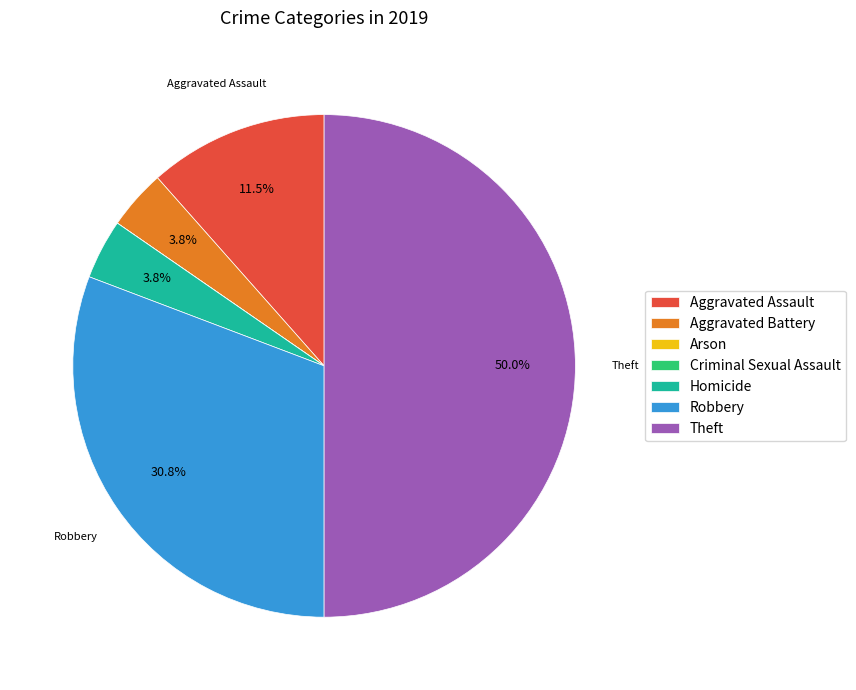

Which has a higher value, Robbery or Aggravated Assault?

Robbery